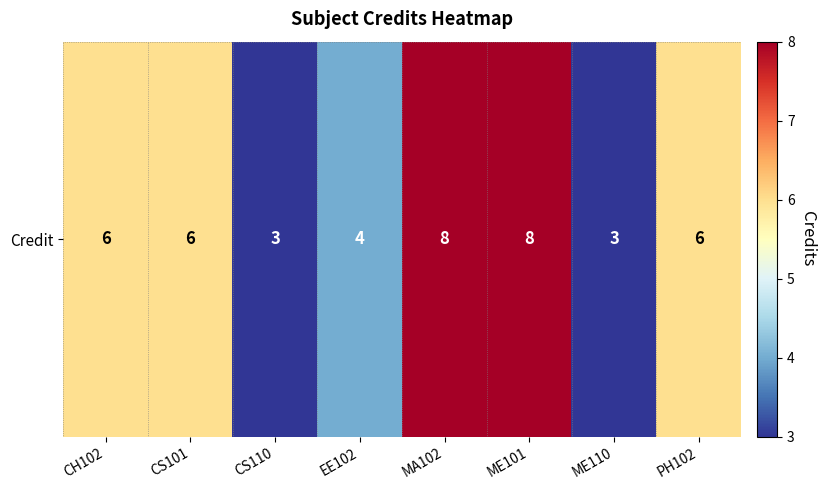

Reading left to right, extract all data points from this chart.

CH102=6	CS101=6	CS110=3	EE102=4	MA102=8	ME101=8	ME110=3	PH102=6